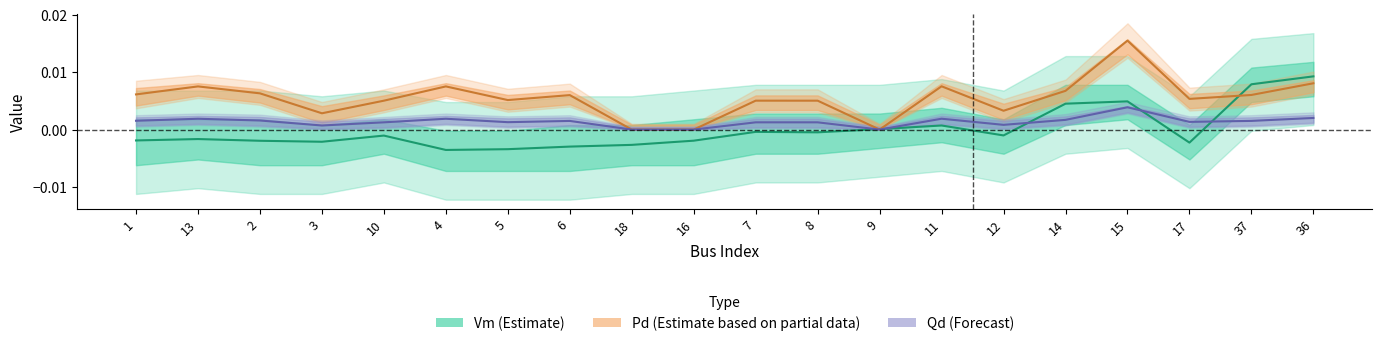

How many data points does each series have?

20